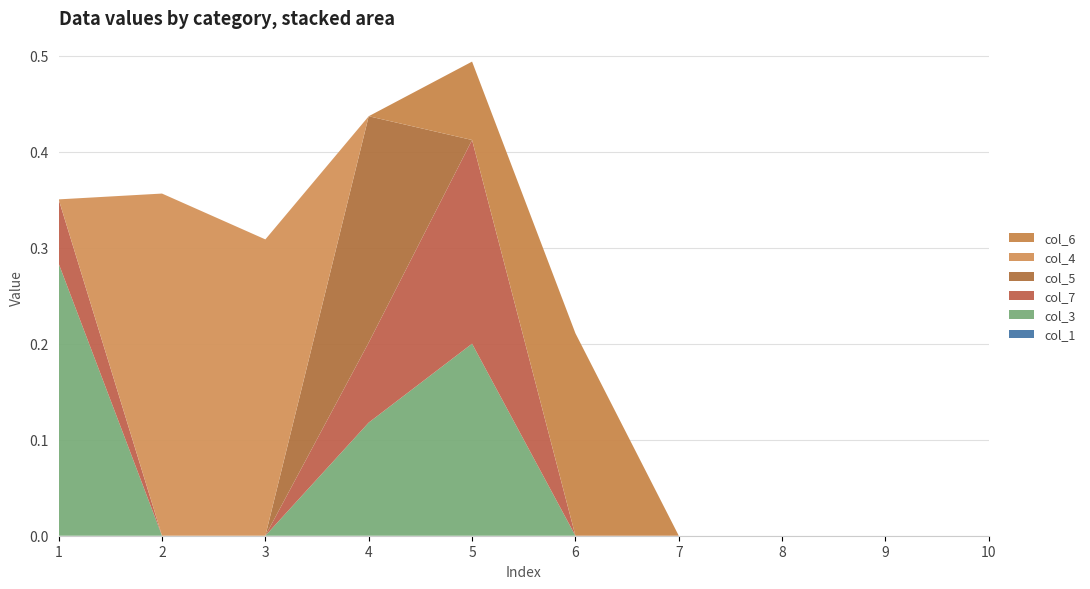

Reading left to right, transcribe all the data shown in this chart.

col_3: 0.3	0.0	0.0	0.1	0.2	0.0	0.0	0.0	0.0	0.0
col_7: 0.1	0.0	0.0	0.1	0.2	0.0	0.0	0.0	0.0	0.0
col_4: 0.0	0.4	0.3	0.0	0.0	0.0	0.0	0.0	0.0	0.0
col_6: 0.0	0.0	0.0	0.0	0.1	0.2	0.0	0.0	0.0	0.0
col_5: 0.0	0.0	0.0	0.2	0.0	0.0	0.0	0.0	0.0	0.0
col_1: 0.0	0.0	0.0	0.0	0.0	0.0	0.0	0.0	0.0	0.0